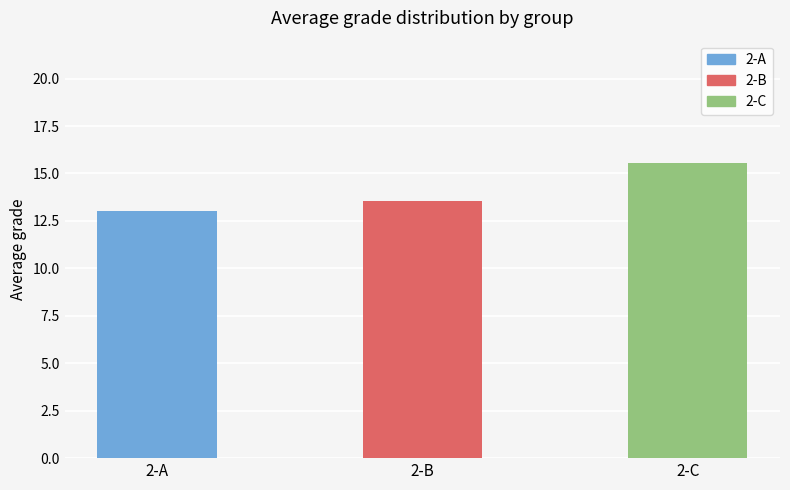

Are the bars grouped side by side (vs. stacked)?

No